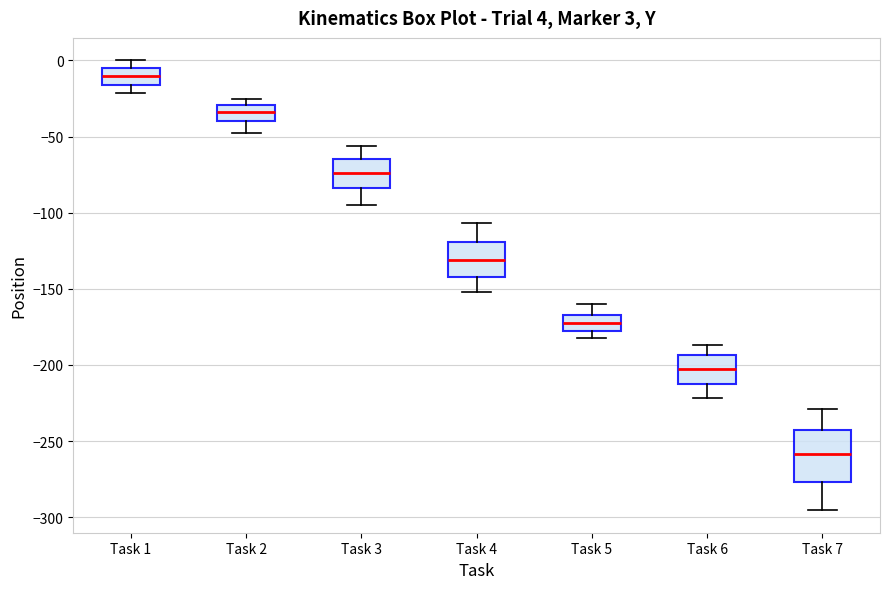

Which box is the tallest, from its lower edge to its upper edge?

Task 7